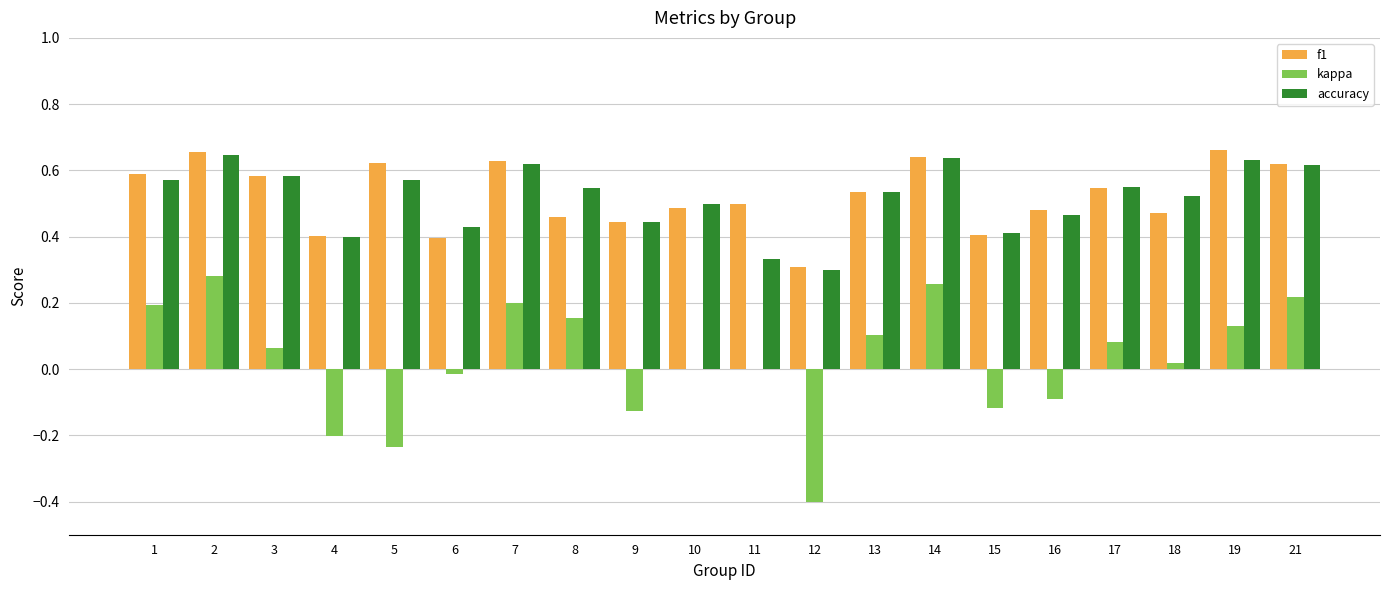

The value of accuracy at 6 is 0.2. True or false?

False